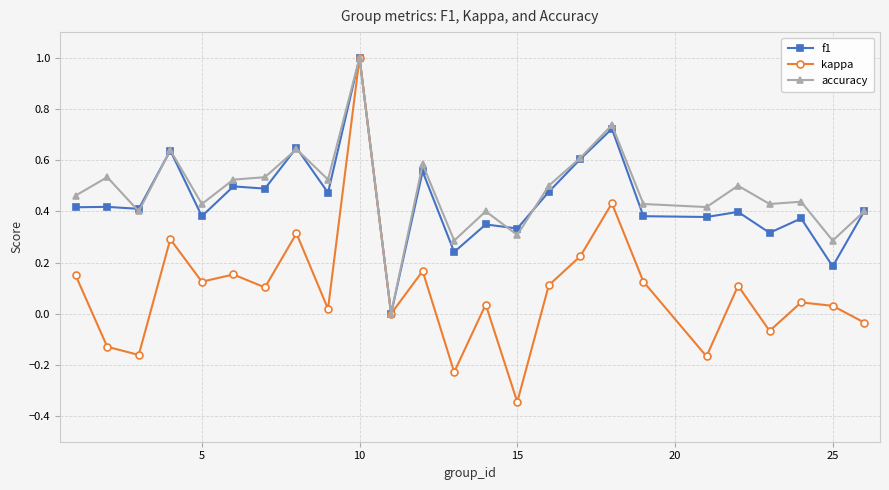

Which series has the largest range (max minus min)?

kappa